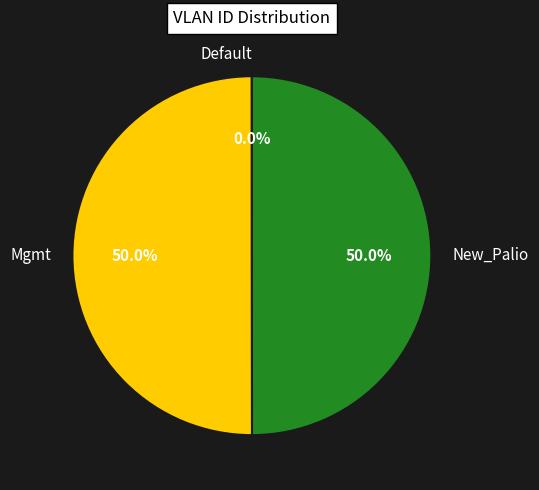

What percentage do New_Palio and Mgmt together represent?

100.0%